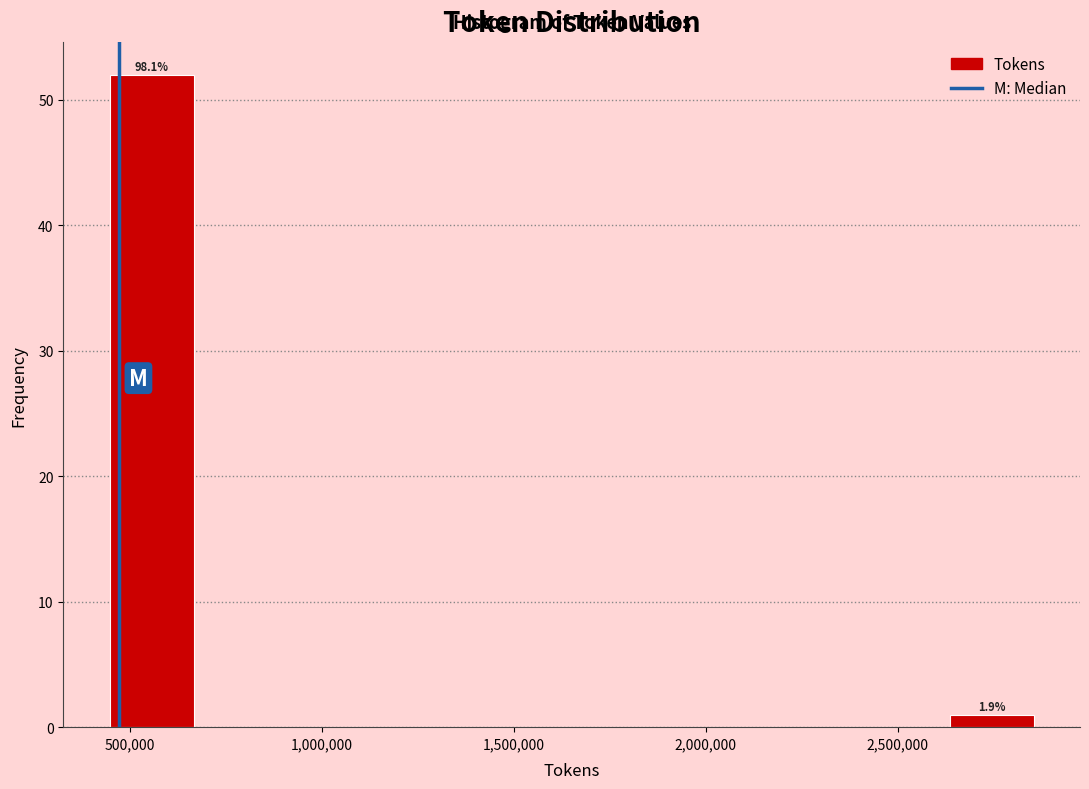

Over which range of the x-axis is the bar tallest?

450000 to 650000